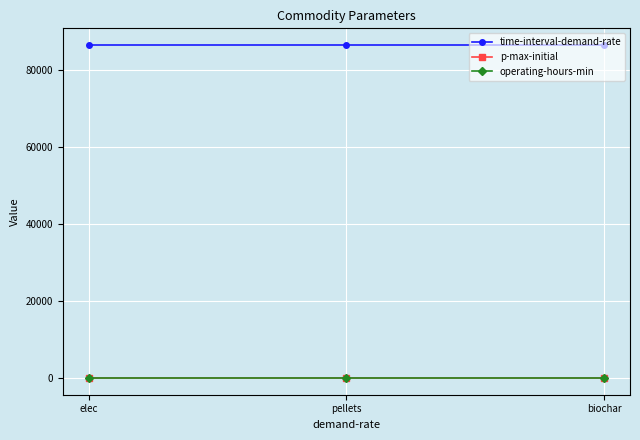

Reading right to left, list all the values displayed in this chart.

time-interval-demand-rate: 86400	86400	86400
p-max-initial: 0	0	0
operating-hours-min: 0	0	0